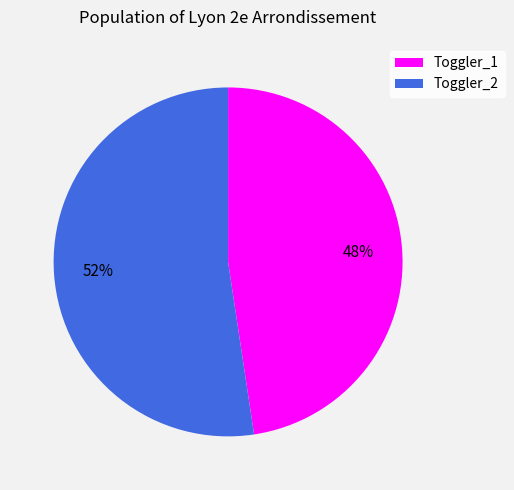

Combined, do Toggler_1 and Toggler_2 account for over 50%?

Yes